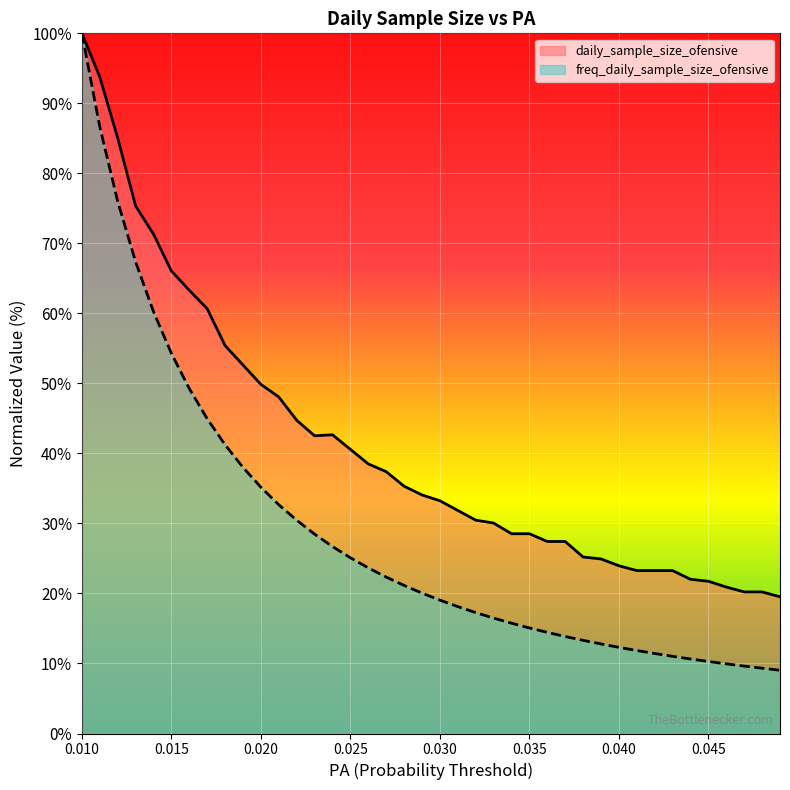

The freq_daily_sample_size_ofensive series shows 6.3 at 34. True or false?

False